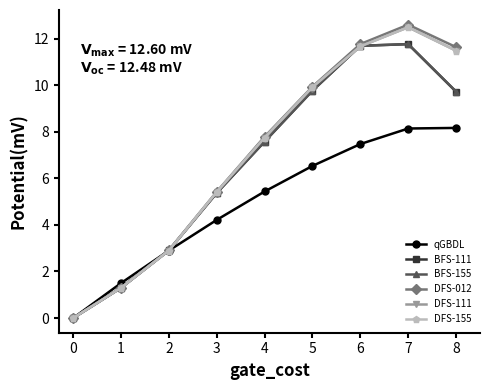

What is the average value of the DFS-155 series?

7.0